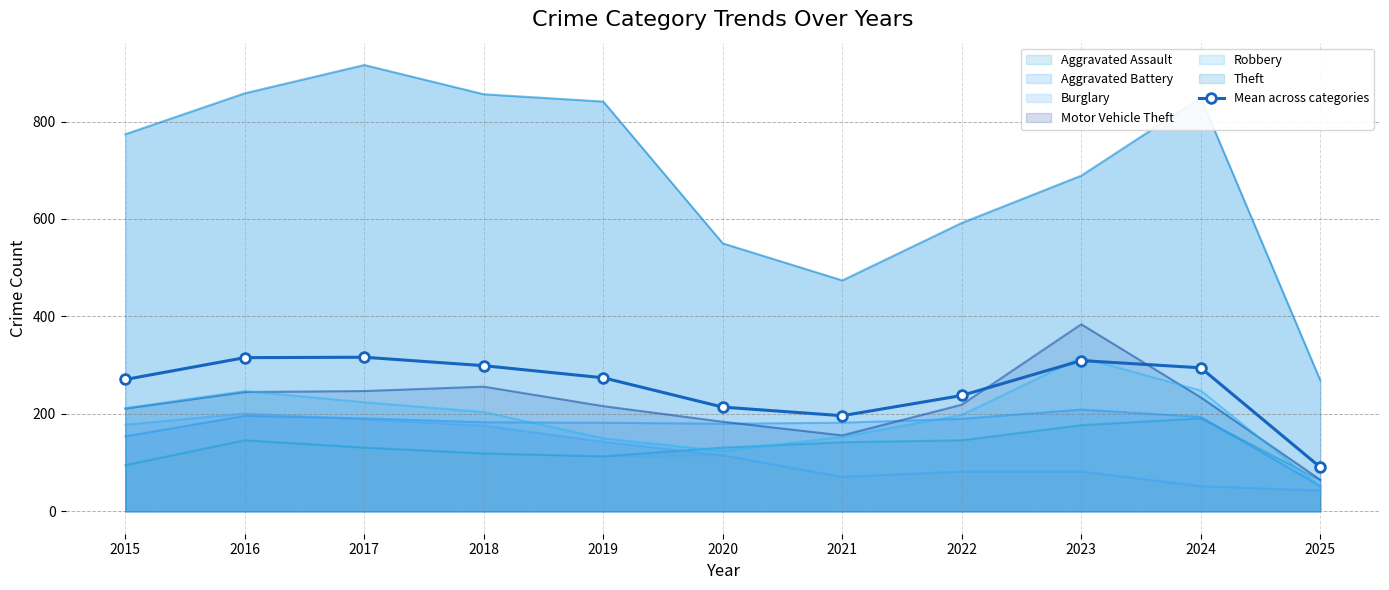

True or false: the data shows 290.8 at 2020.

False